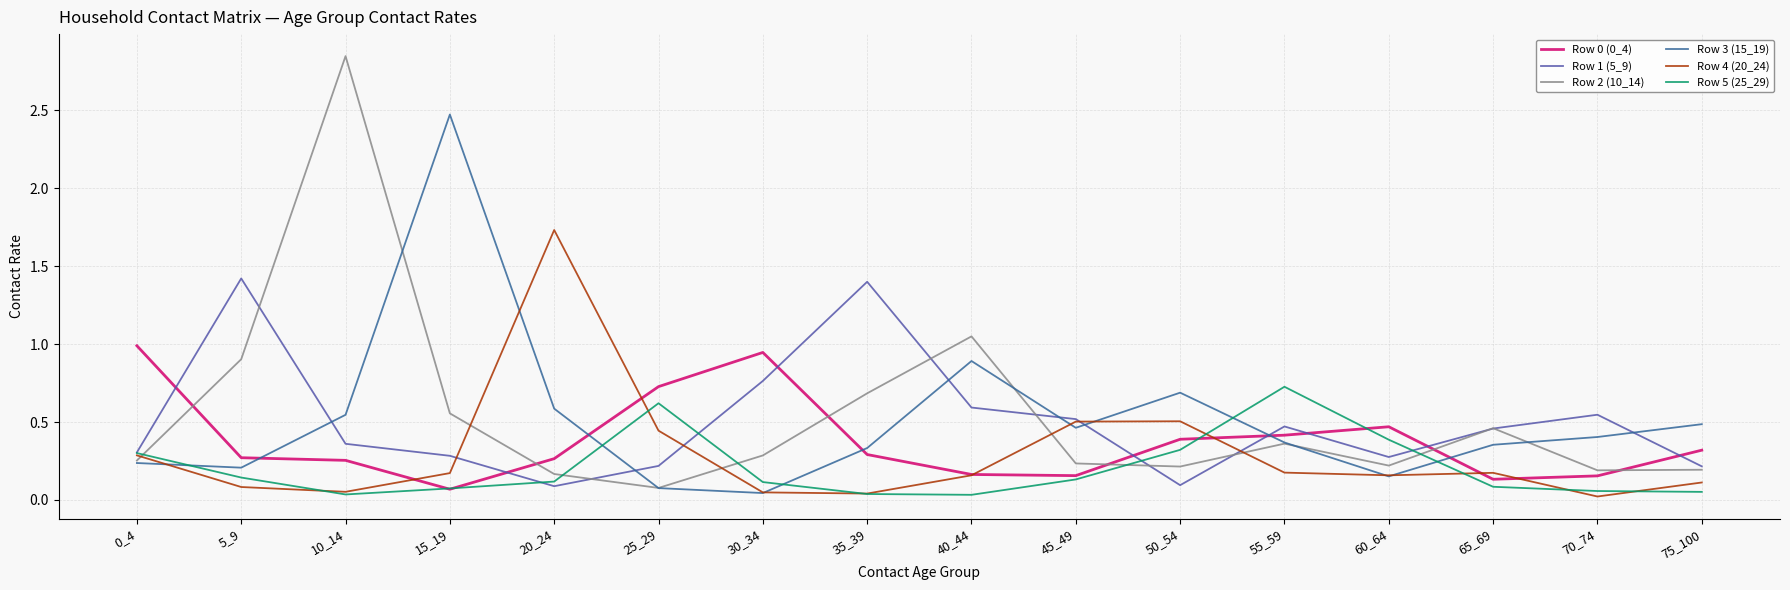

True or false: Row 4 (20_24) has a value of 0.1 at 5_9.

True